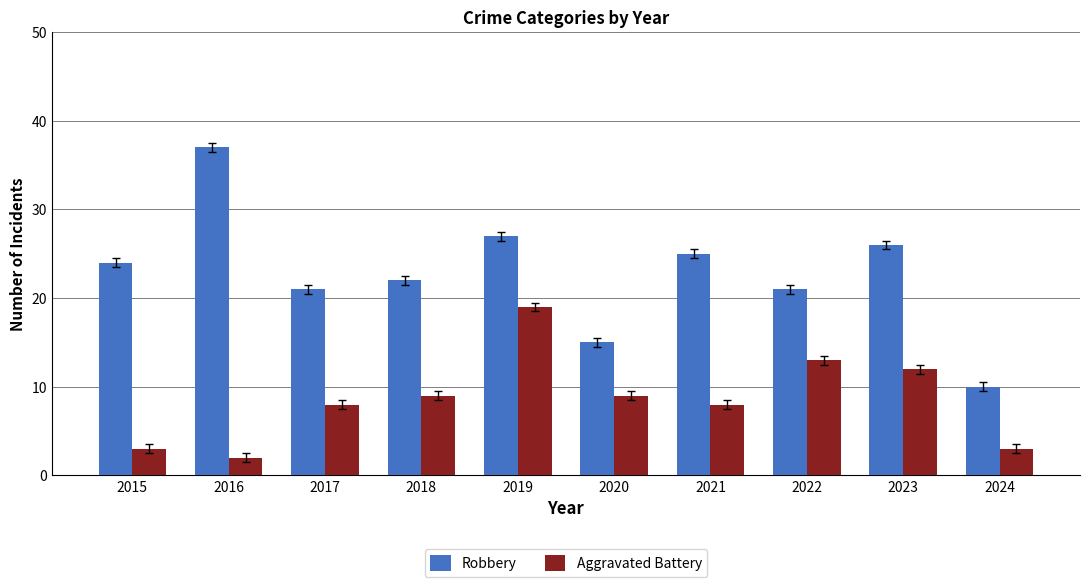

What is the maximum value shown in the chart?

37